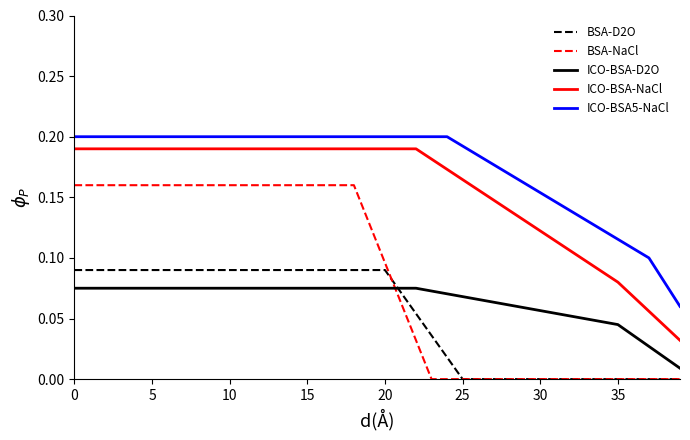

Which series has the largest range (max minus min)?

BSA-NaCl